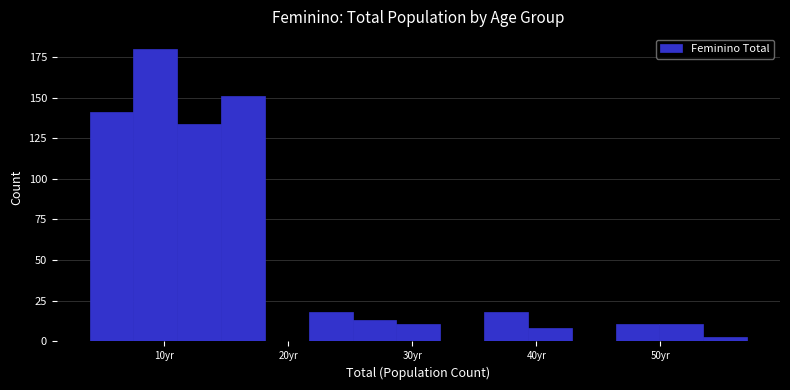

Read against the x-axis, roughly where is the centre of the tallest bar?

9